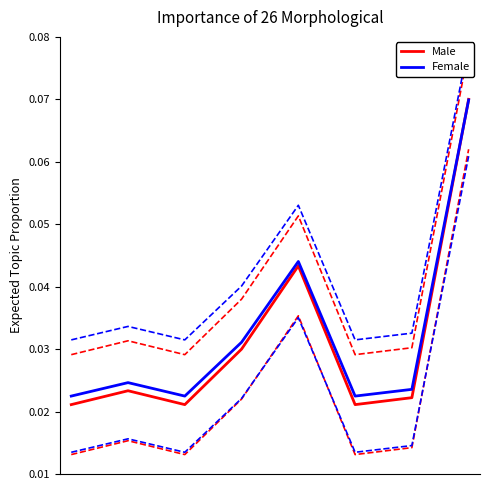

Reading left to right, transcribe all the data shown in this chart.

Male: 0.0	0.0	0.0	0.0	0.0	0.0	0.0	0.1
Female: 0.0	0.0	0.0	0.0	0.0	0.0	0.0	0.1